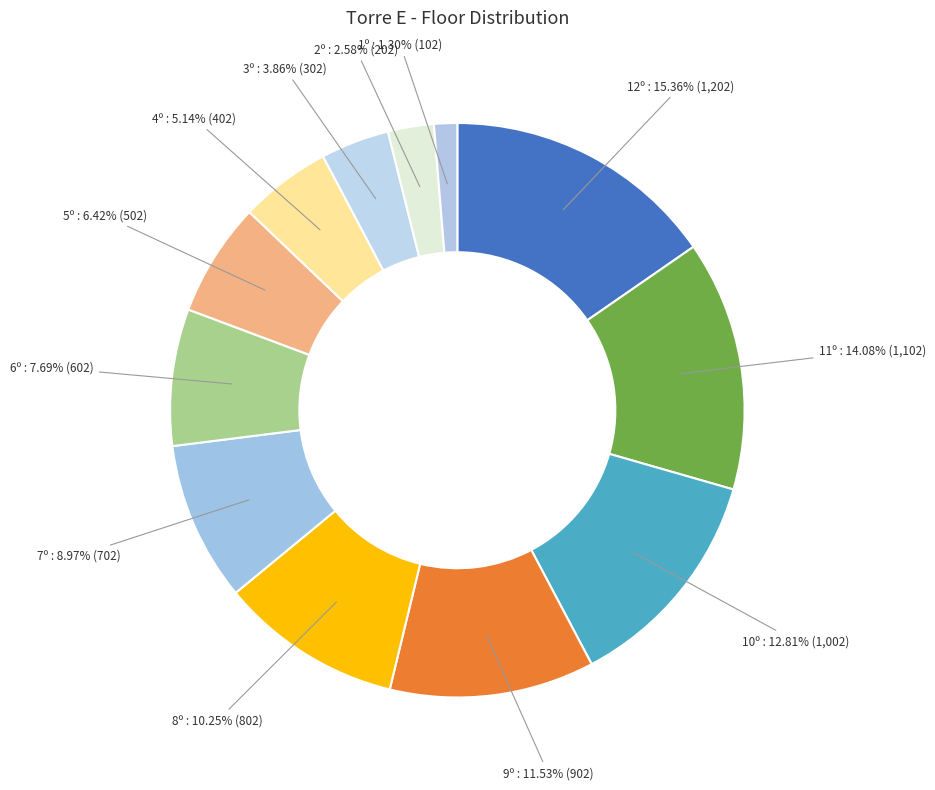

Count the number of slices in the pie.

12